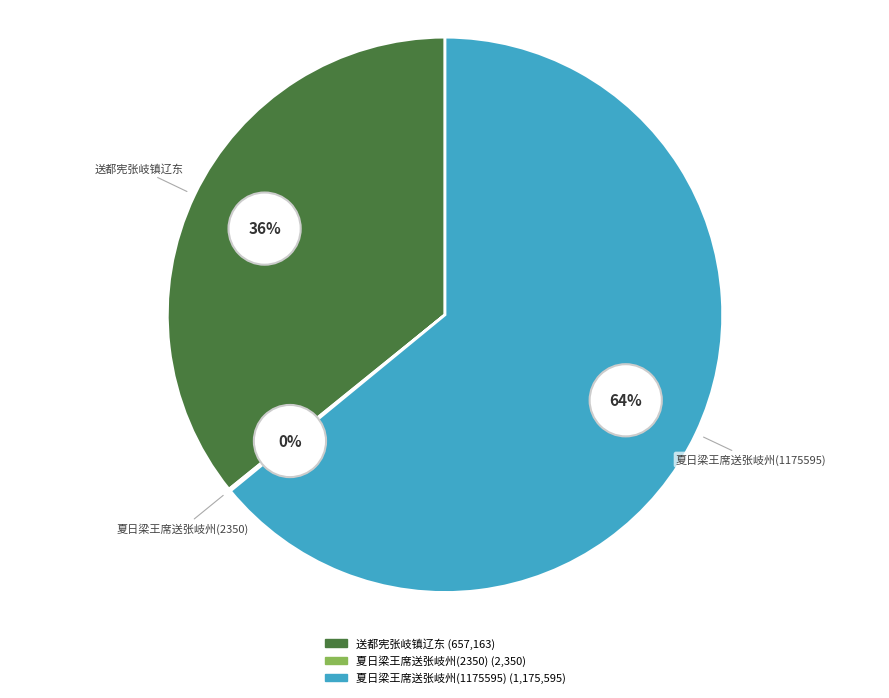

Does any single category account for the majority?

Yes